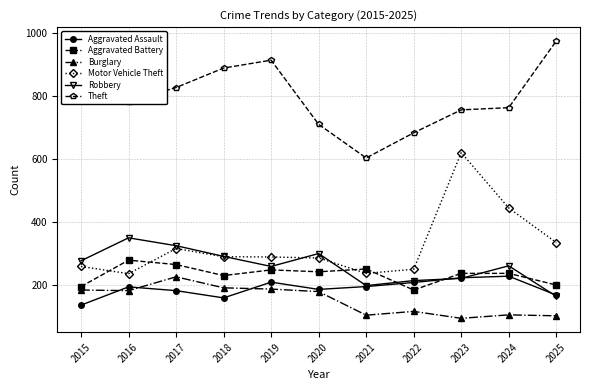

Where do Aggravated Assault and Aggravated Battery first cross each other?

2021 and 2022